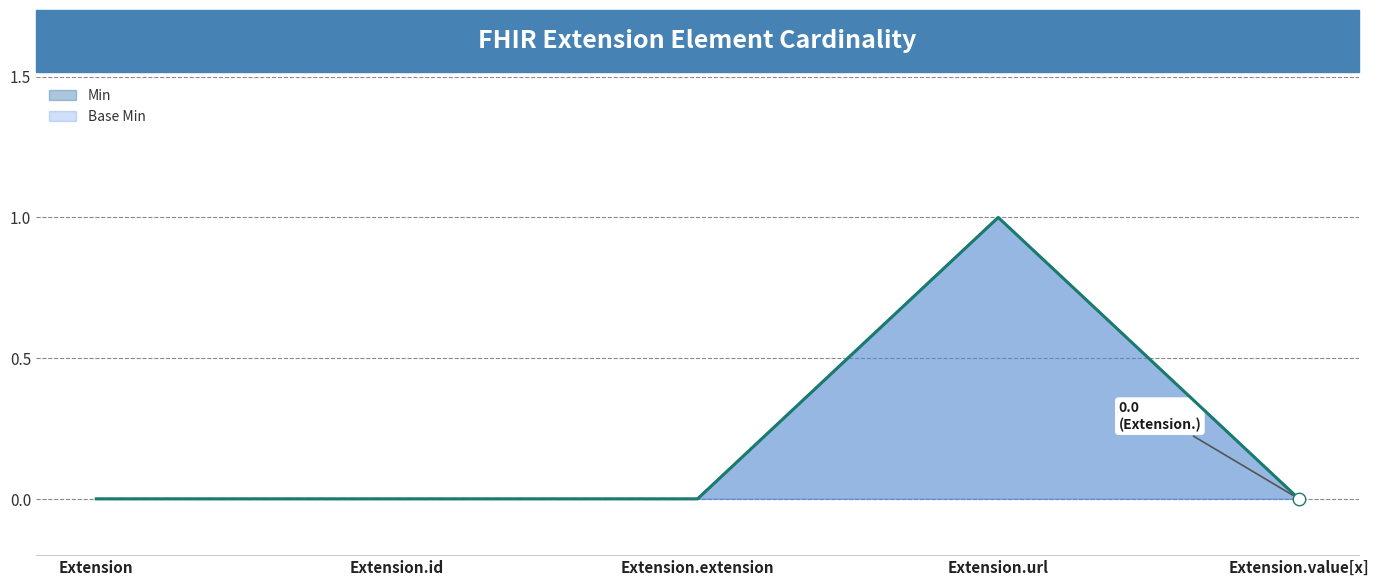

What position from the left is Extension.value[x]?

5